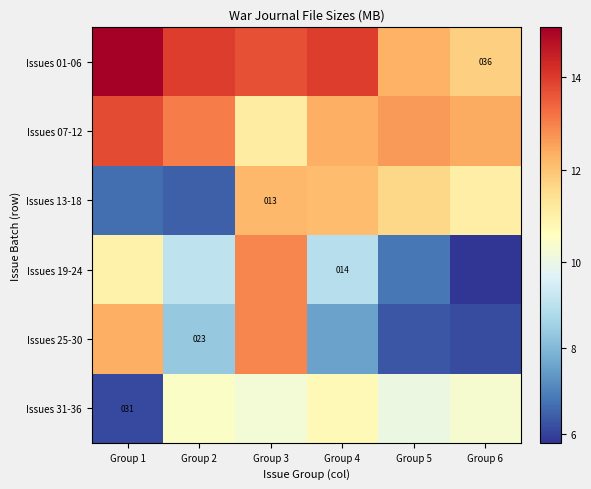

Is the value of Issues 13-18 at Group 5 greater than the value of Issues 19-24 at Group 4?

Yes